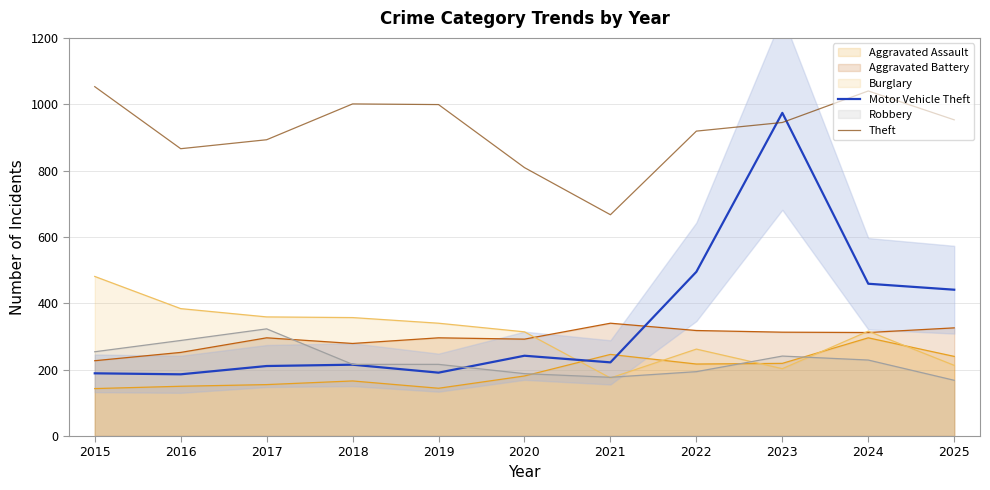

Which series has the largest total across all categories?

Theft